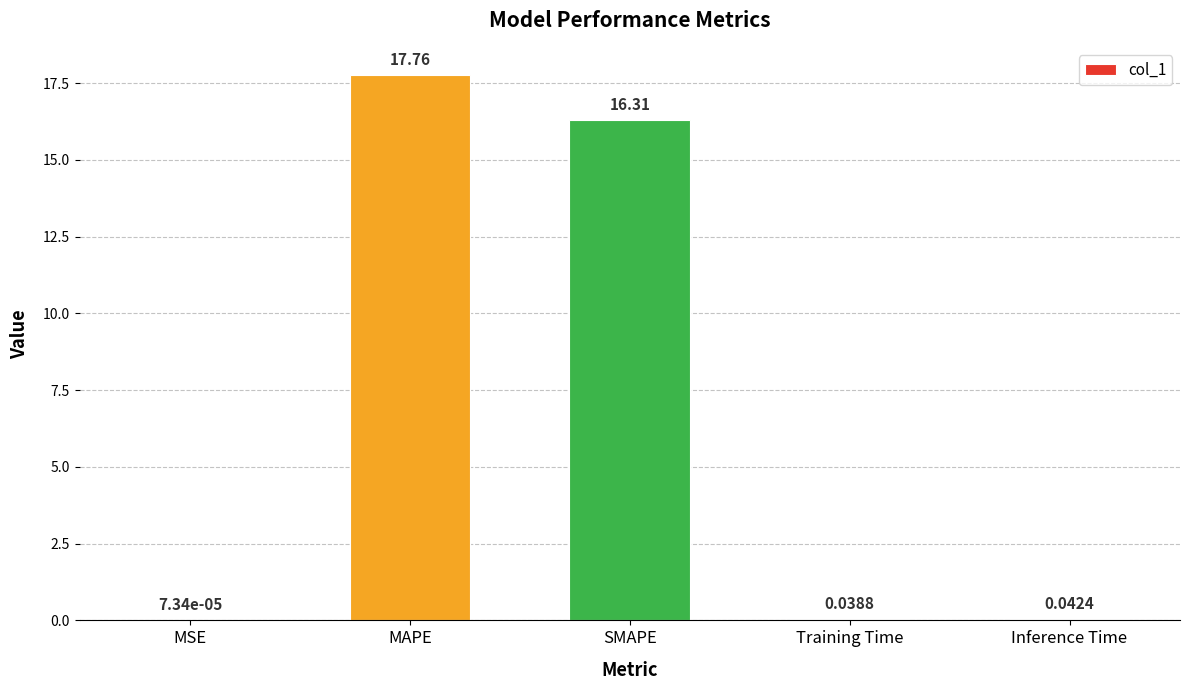

What is the sum of all values?

34.2